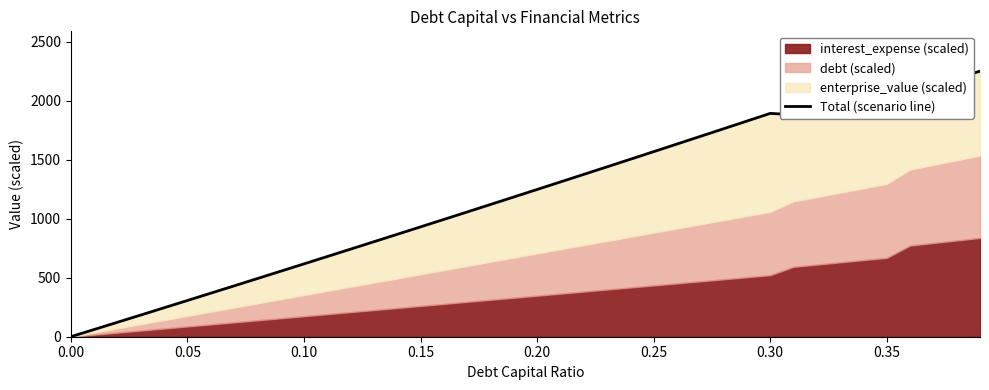

What is the average value?

1192.9